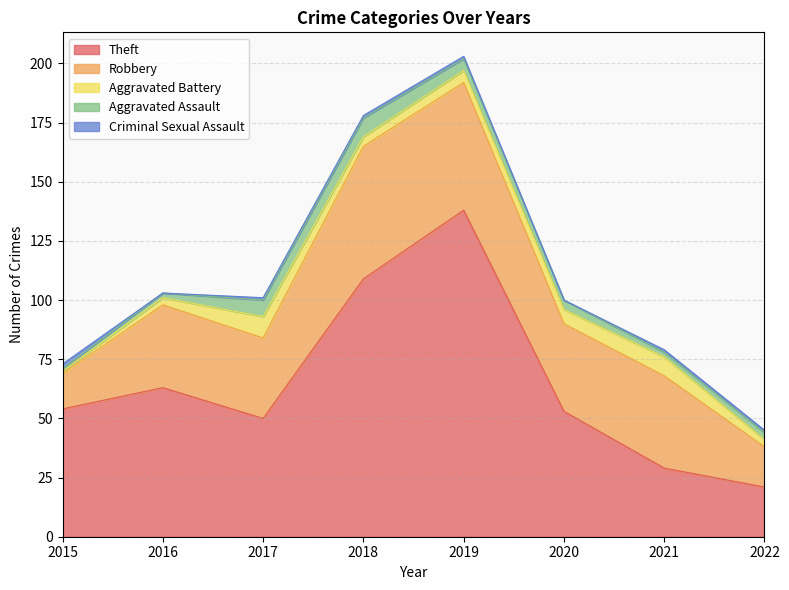

List the series in order of their peak value, lowest first.

Criminal Sexual Assault, Aggravated Assault, Aggravated Battery, Robbery, Theft